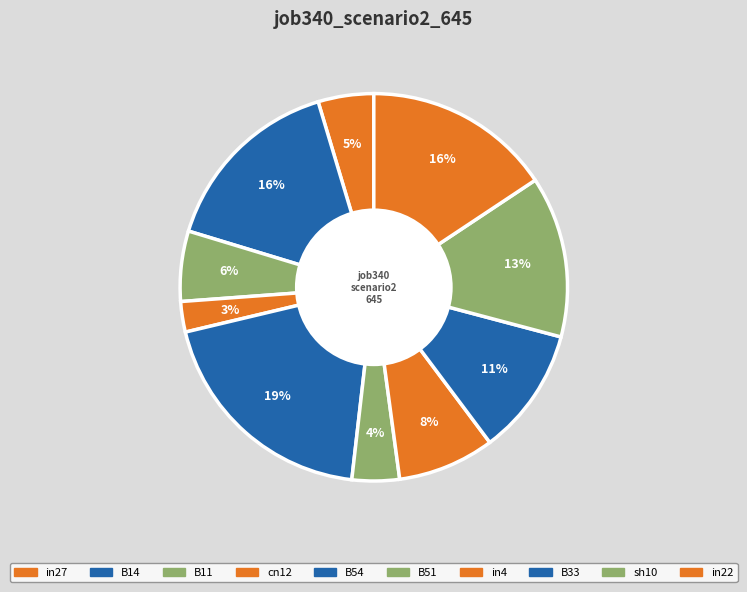

What is the total percentage of B51 and B54?

23.4%